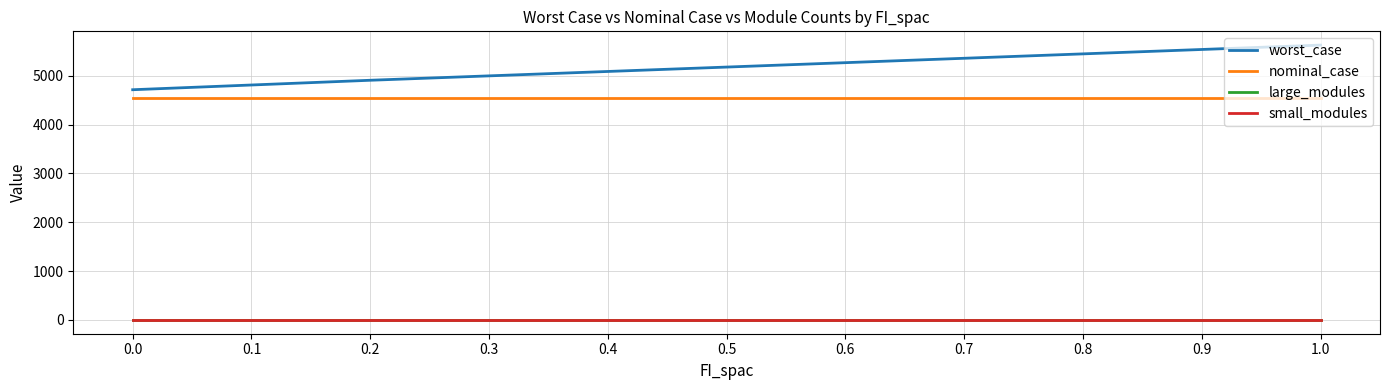

What is the difference between the maximum and second lowest values in the worst_case series?

816.9